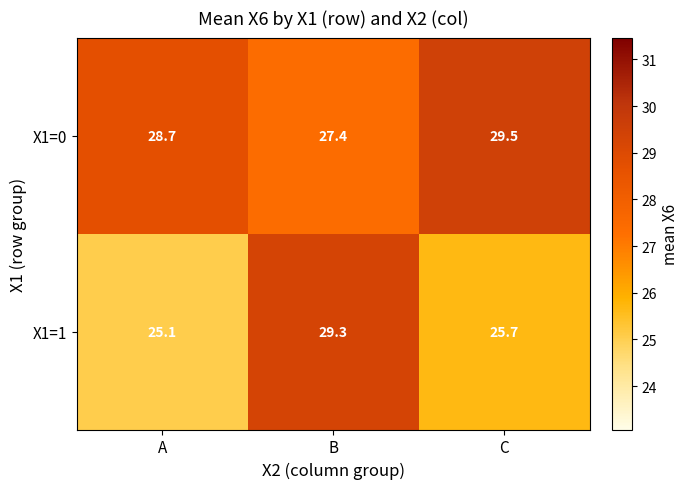

The X1=0 series shows 29.5 at C. True or false?

True